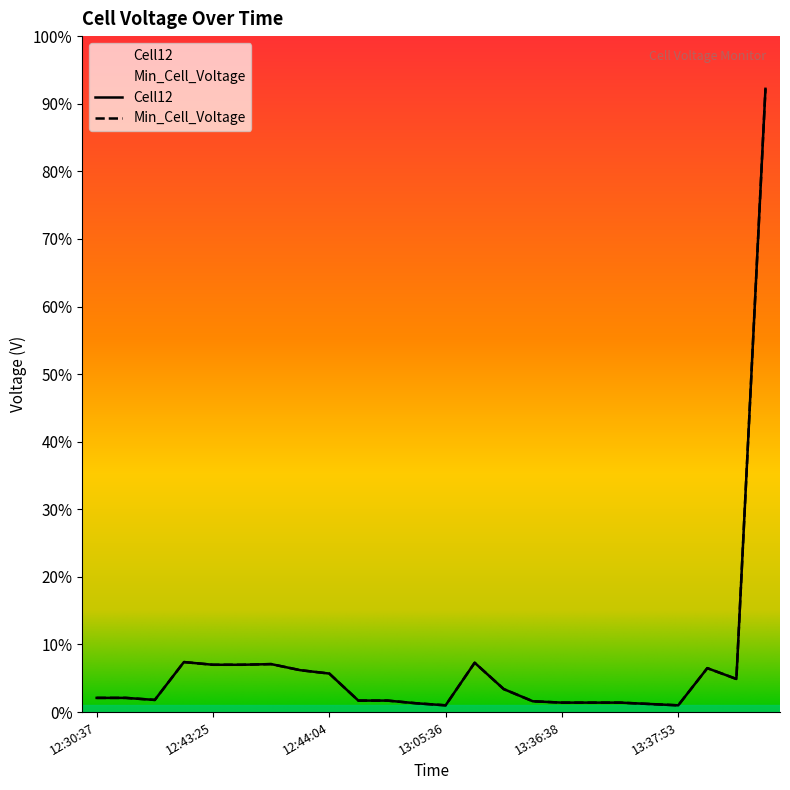

At which category does Cell12 reach its first local valley?

12:30:56